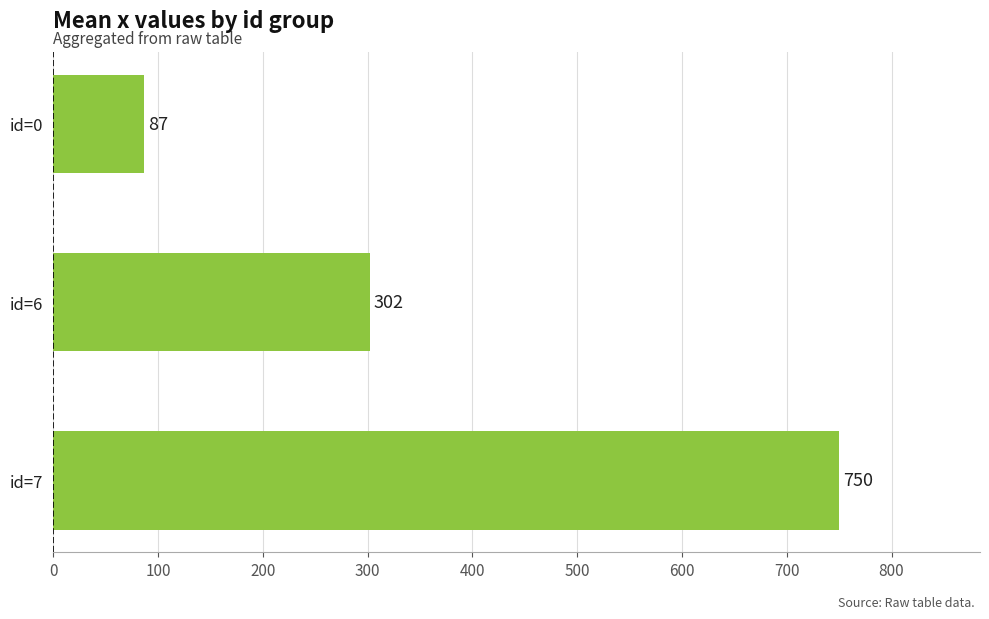

Which has a higher value, id=0 or id=7?

id=7